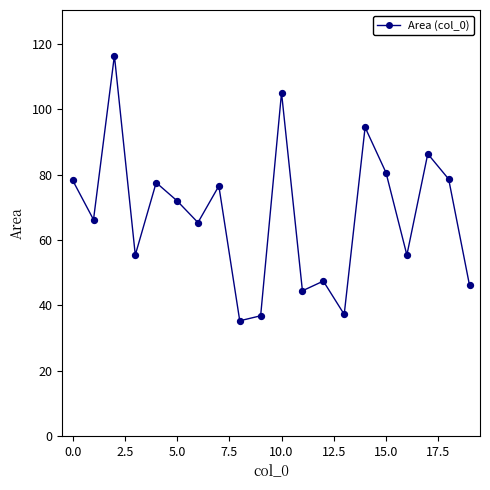

What is the range of Y values (max minus min)?

81.2